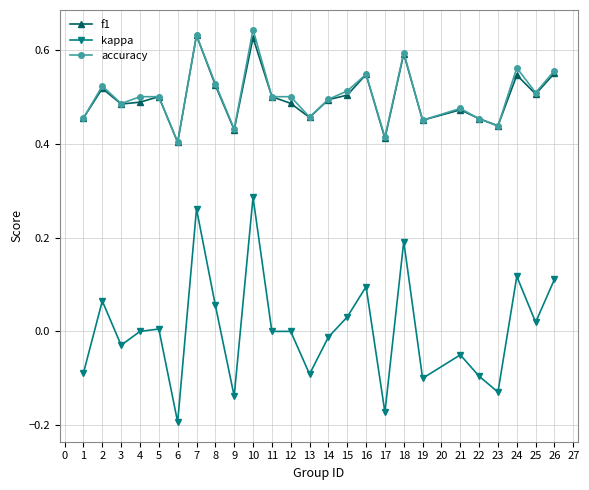

The kappa series shows 0.0 at 13. True or false?

False